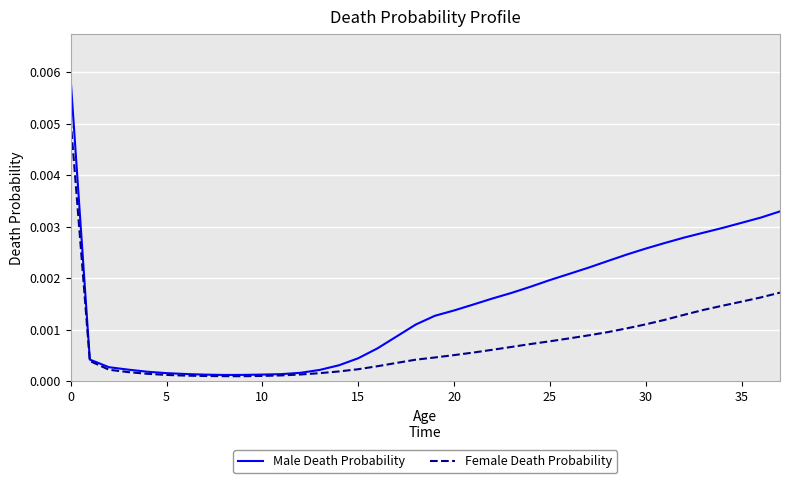

Is this an area chart (filled region under the line)?

No